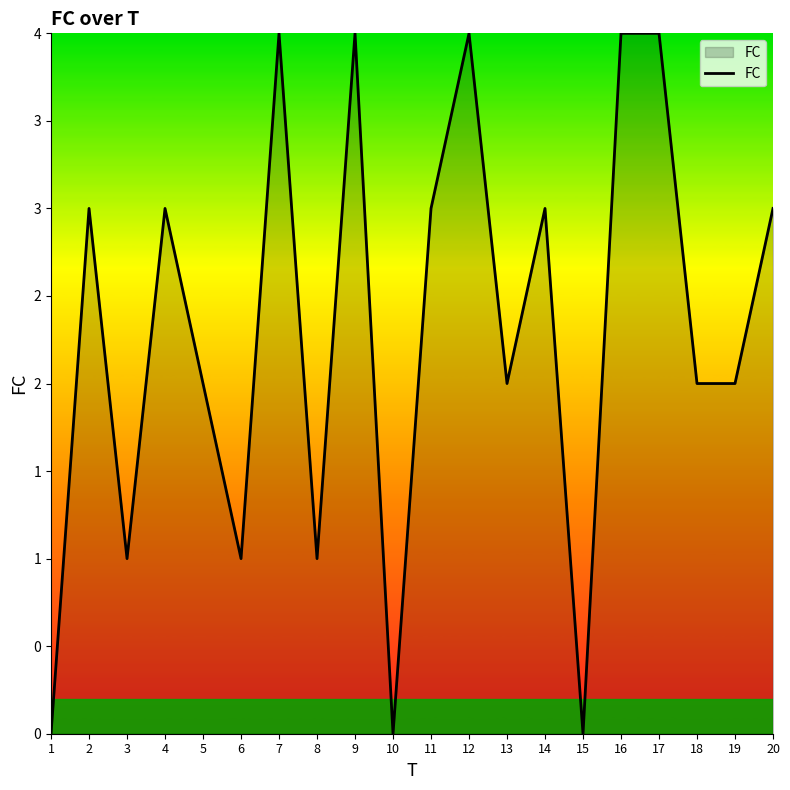

Does the chart display data point markers on the line(s)?

No